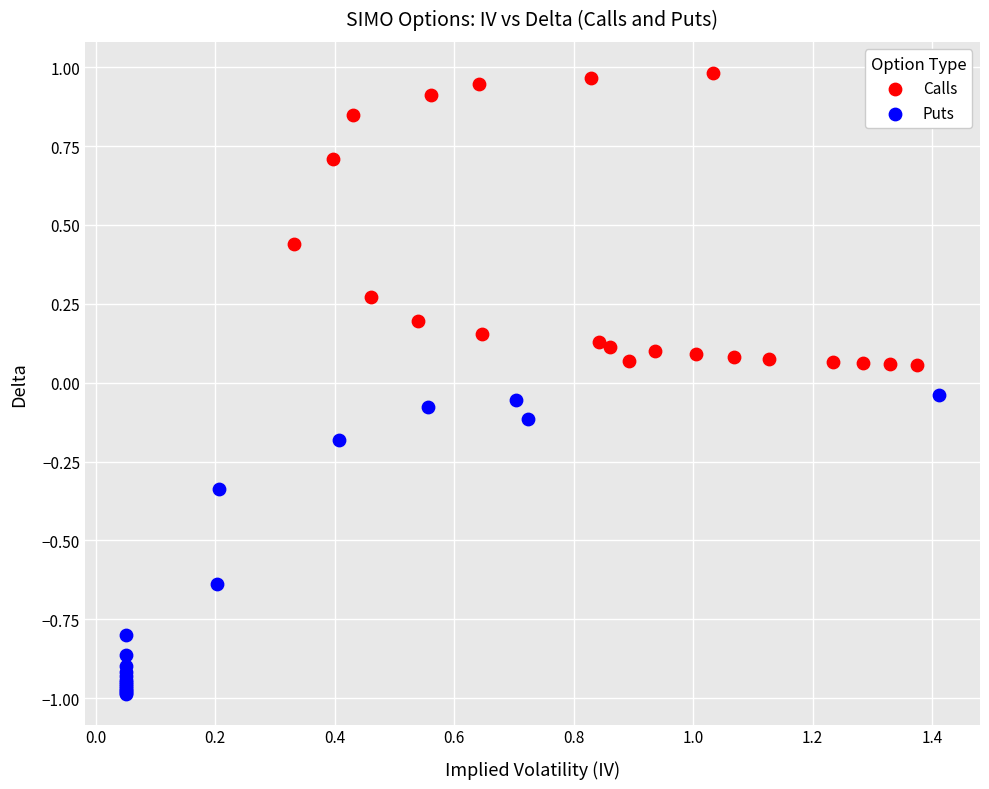

Which series contains the highest Y value?

Calls